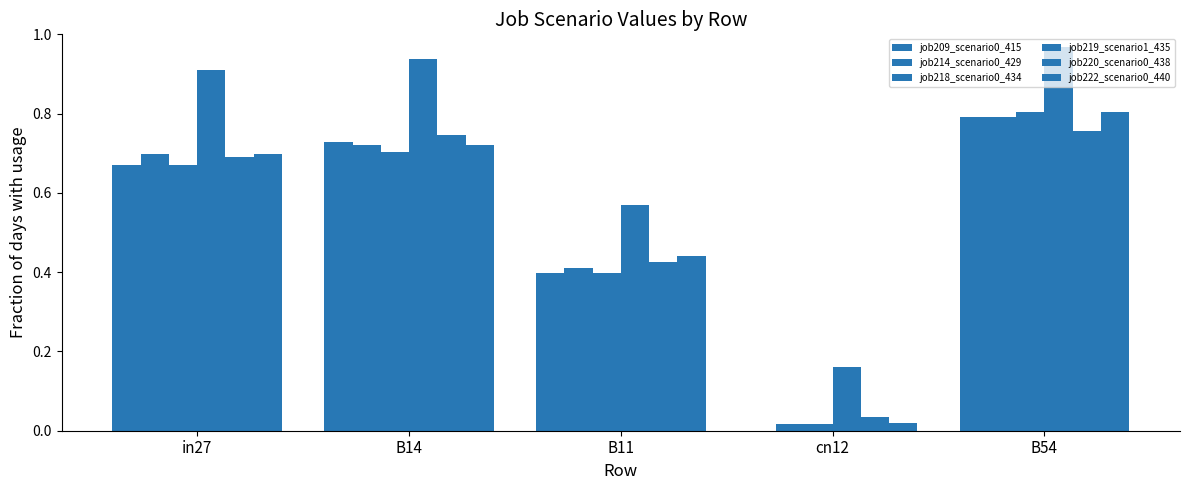

Is the value of job218_scenario0_434 at B11 greater than the value of job222_scenario0_440 at B54?

No